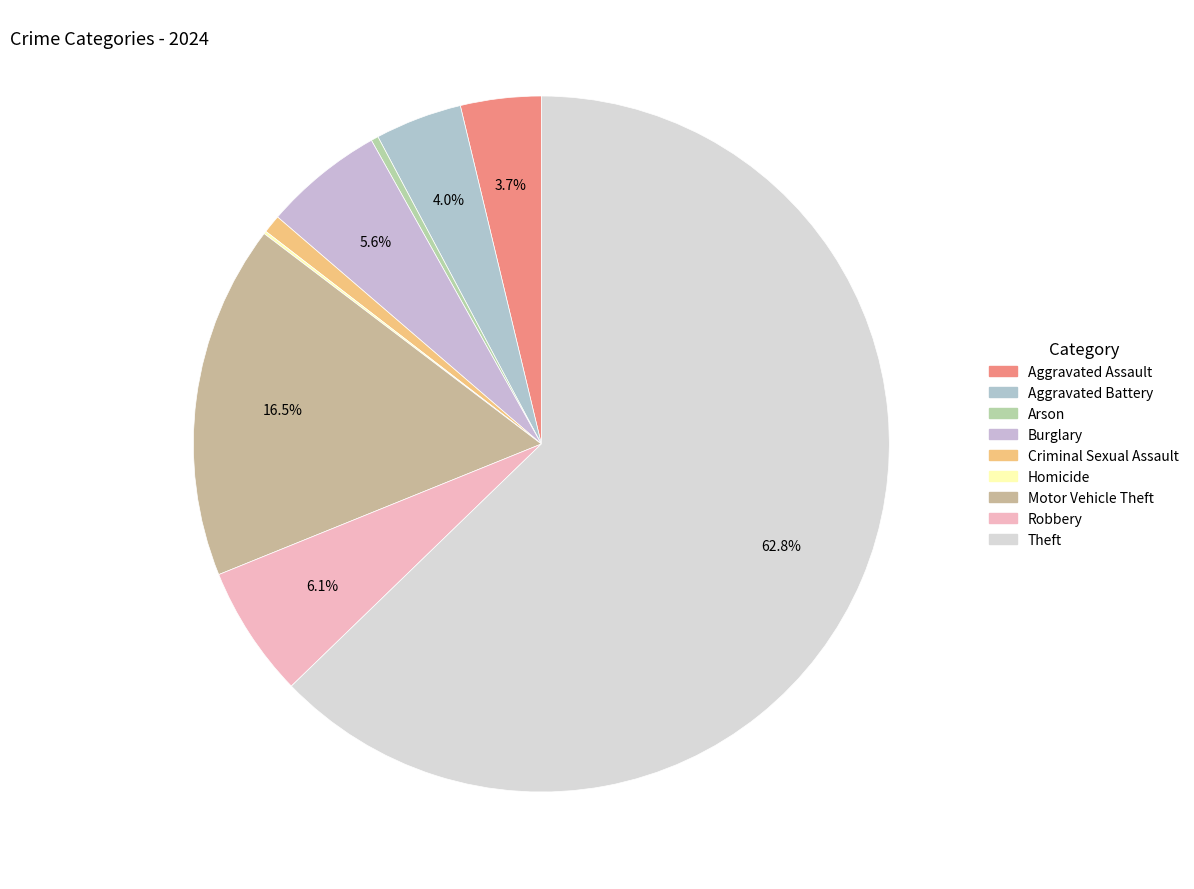

What is the change in value from Aggravated Battery to Theft?

+1381